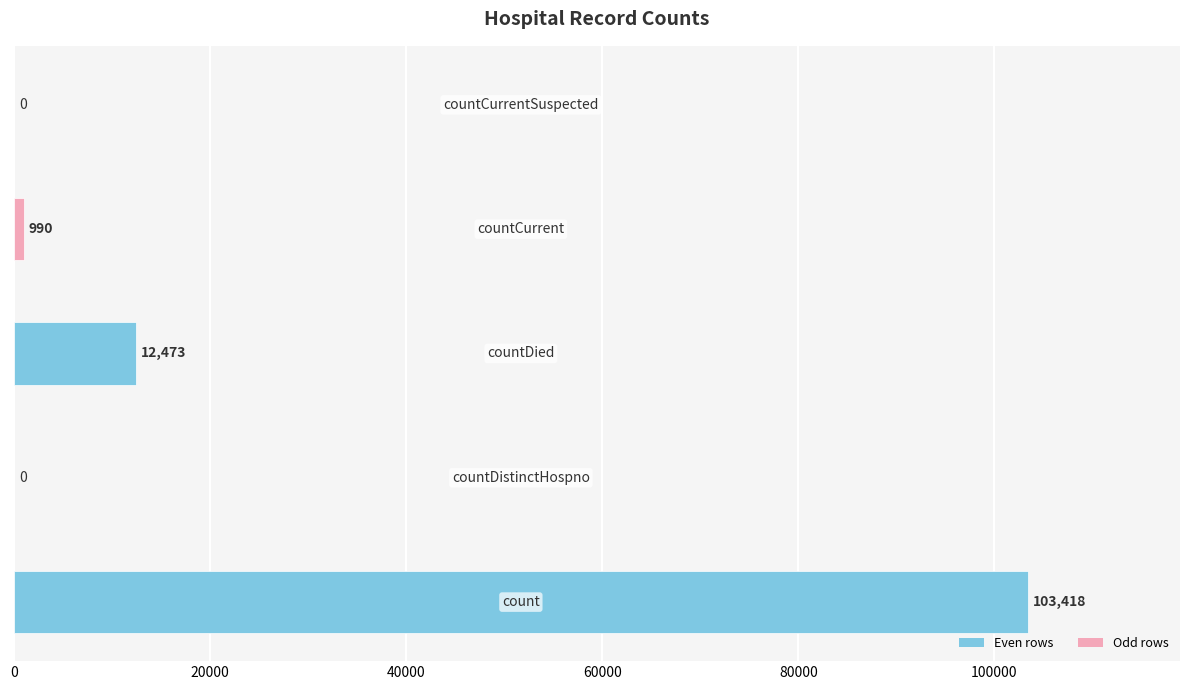

What is the average value?

23376